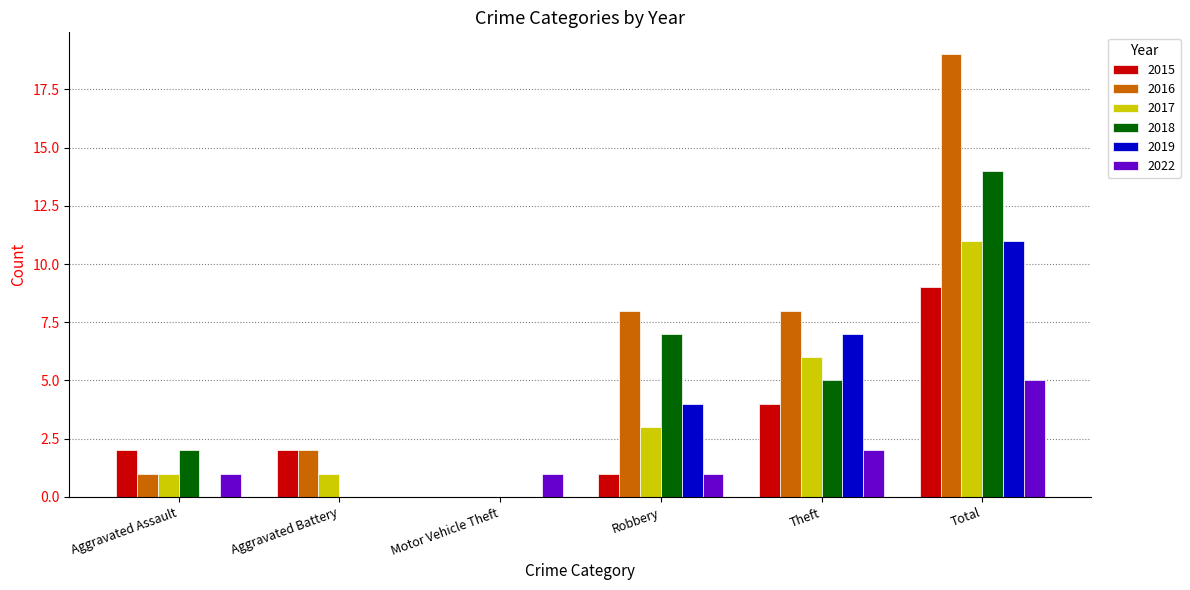

Which series has the largest total across all categories?

2016